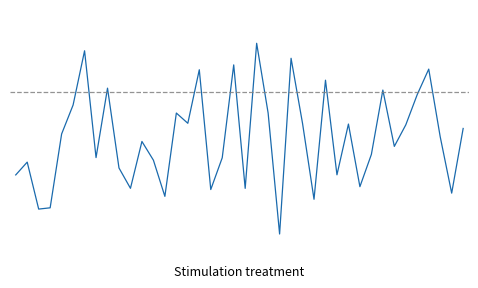

How many interior local valleys (lower than both neighbors) does the data have?

13